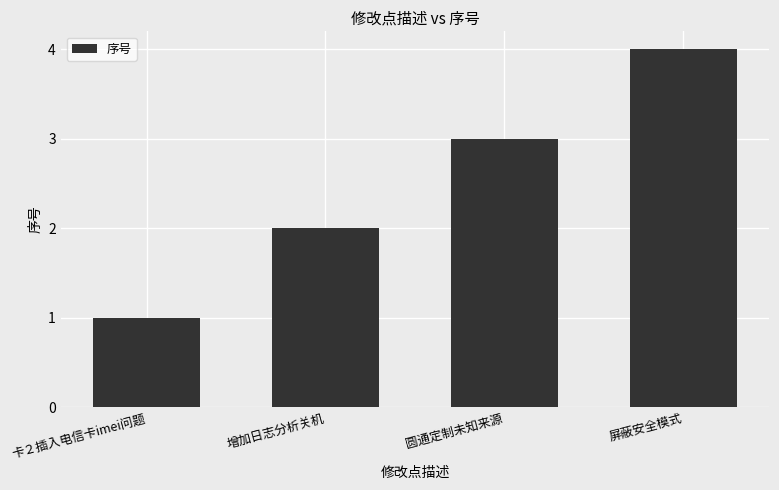

The value at 圆通定制未知来源 is 5. True or false?

False